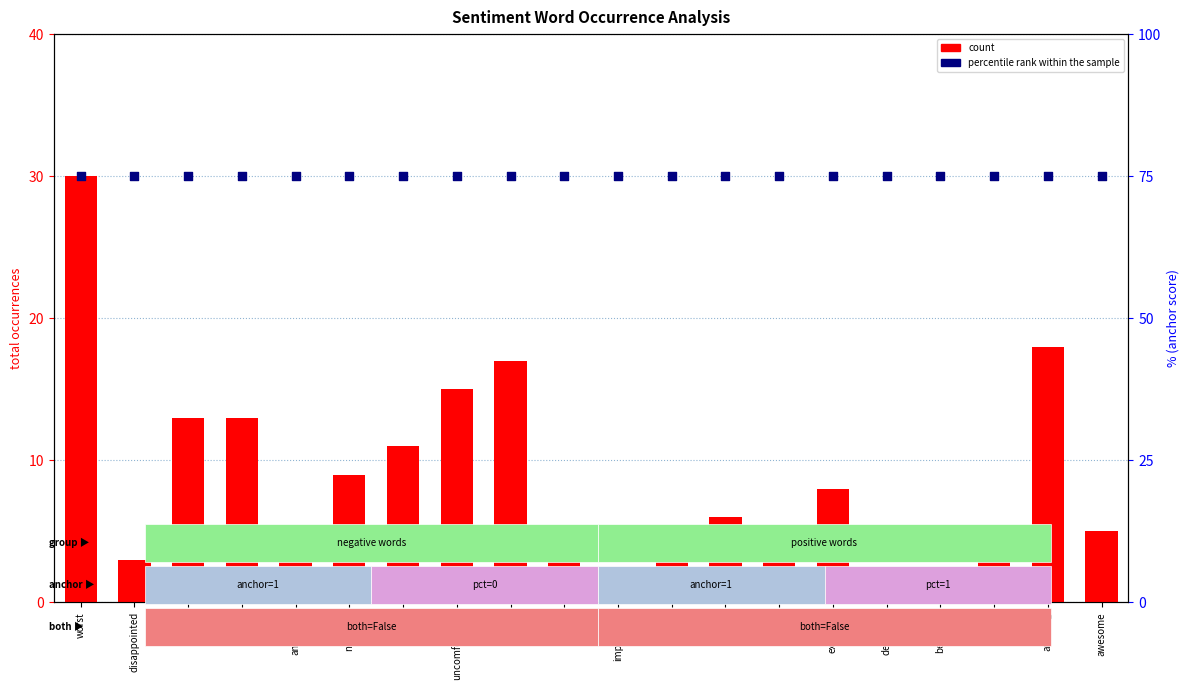

At which category is the sum across all series the highest?

worst